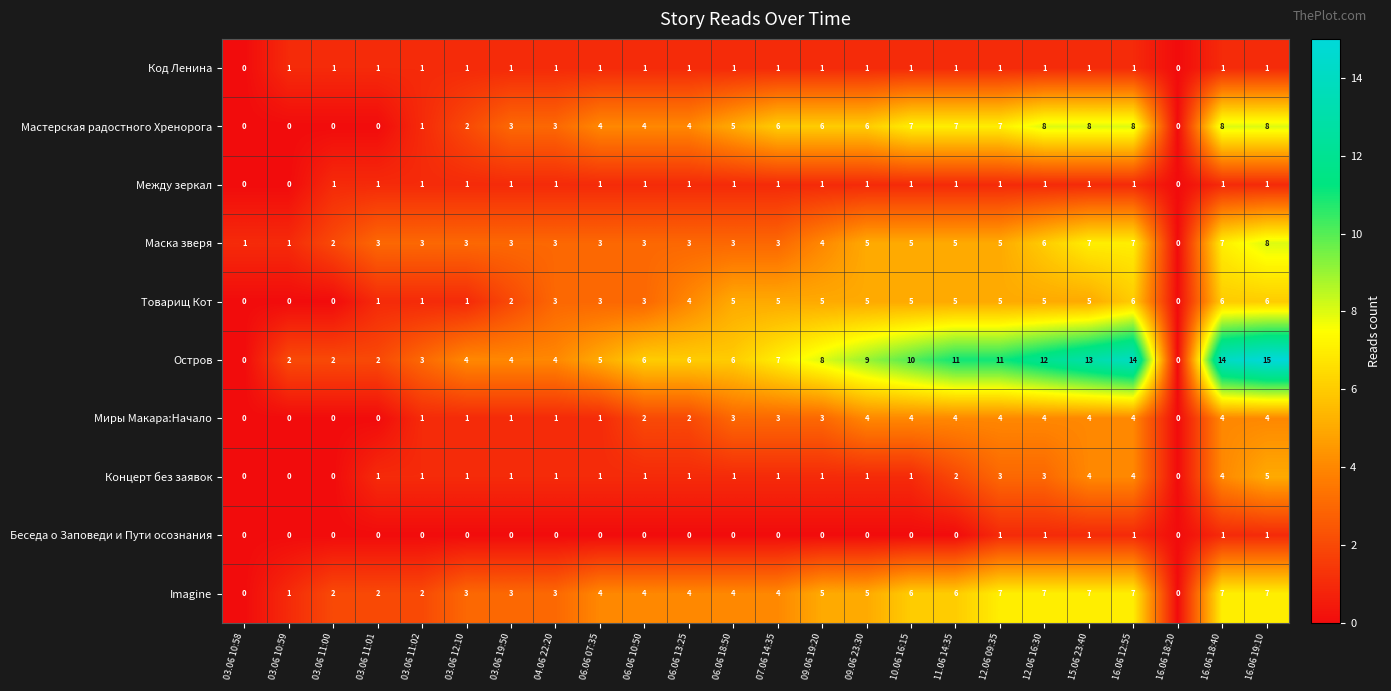

What is the maximum value shown in the chart?

15